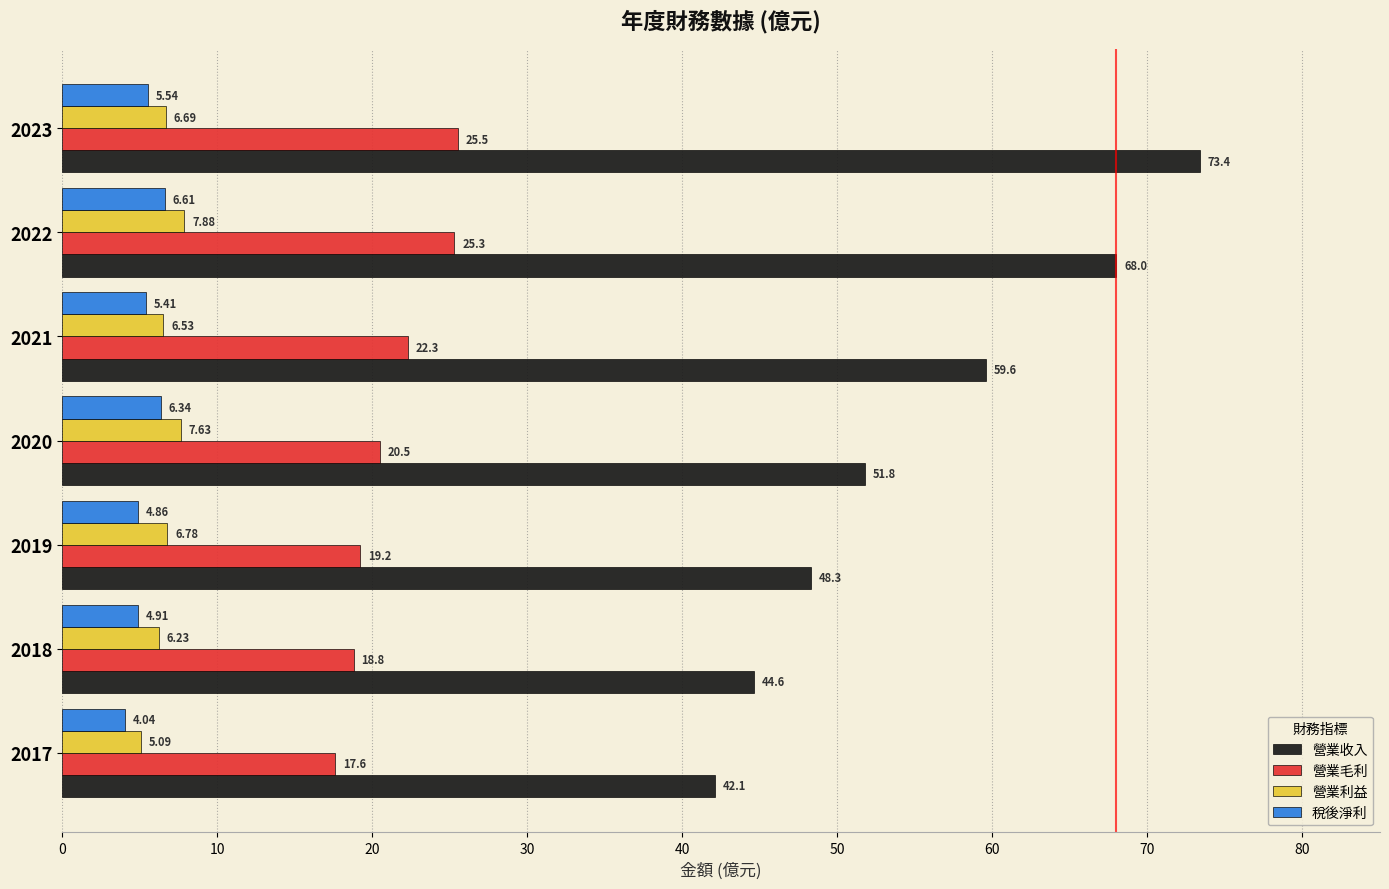

What is the average value of the 營業收入 series?

55.4